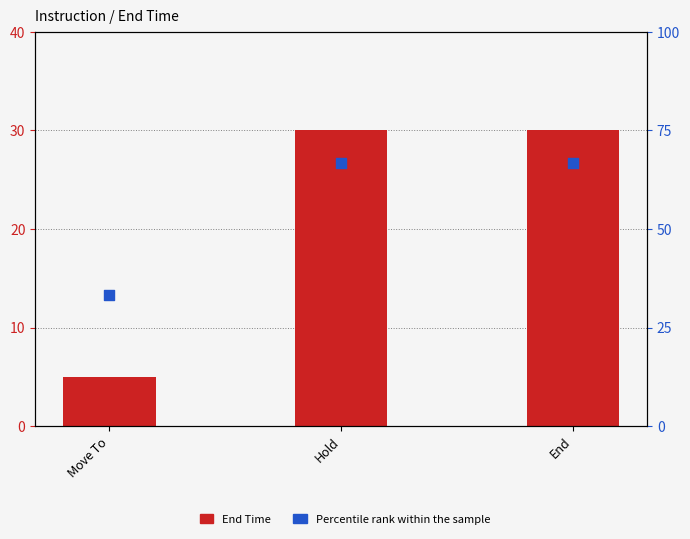

What is the total value across all series at Hold?

96.7